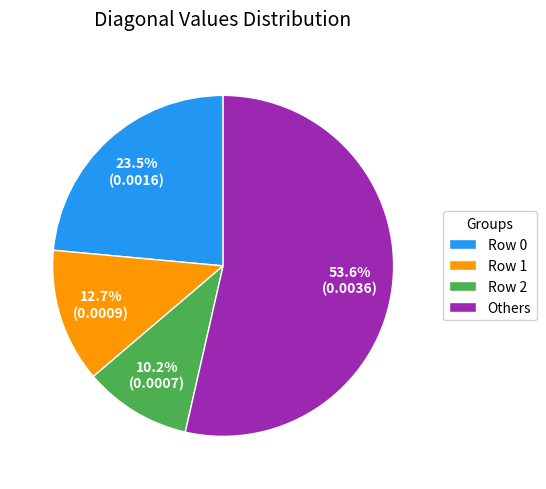

Is there a majority slice in this chart?

Yes